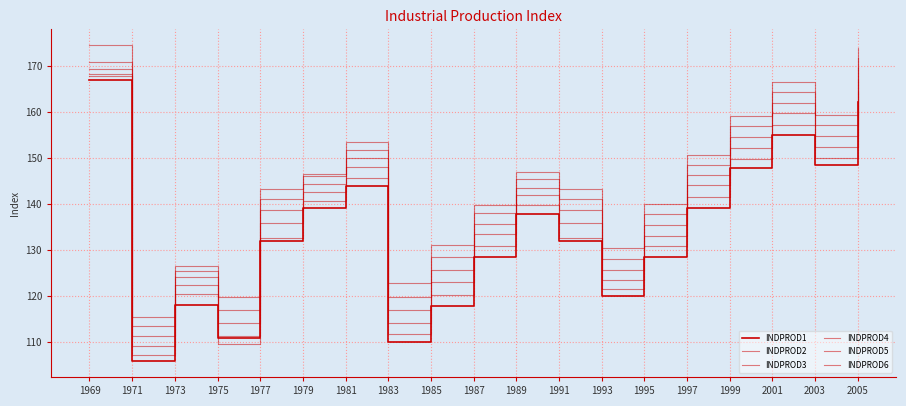

What is the sum of all INDPROD6 values?

2744.5